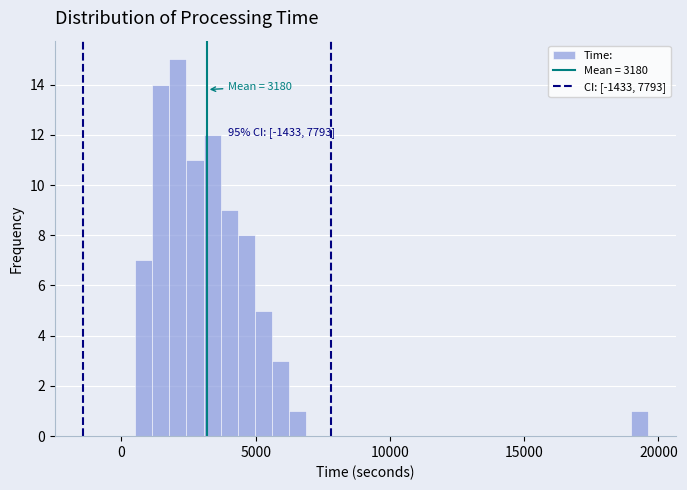

Read against the x-axis, roughly where is the centre of the tallest bar?

2000